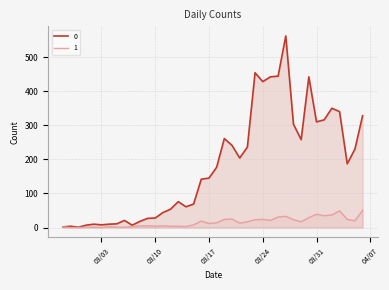

List the series in order of their peak value, highest first.

0, 1